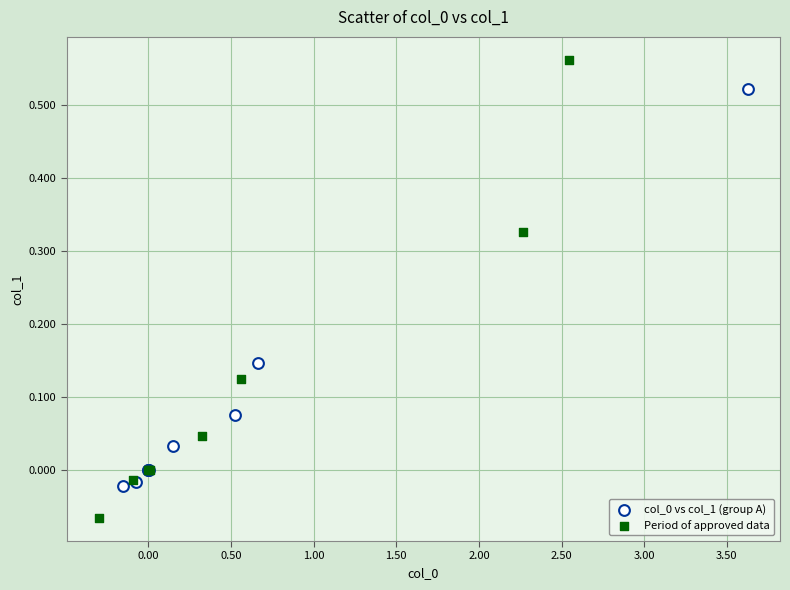

Which series has the widest spread of Y values?

Period of approved data